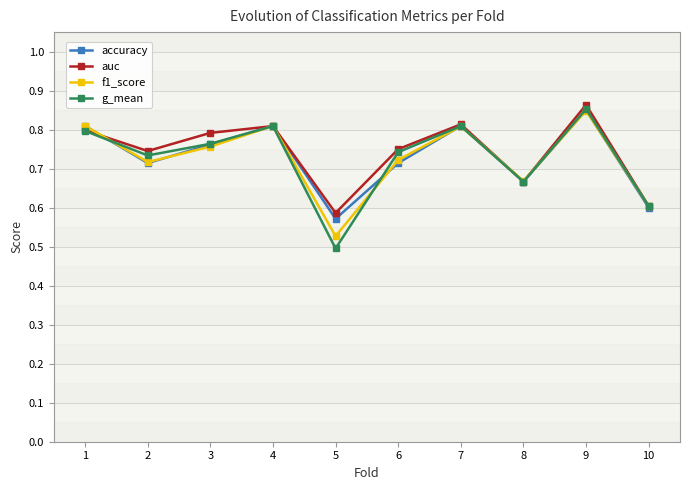

What are all the series names shown in the legend?

accuracy, auc, f1_score, g_mean